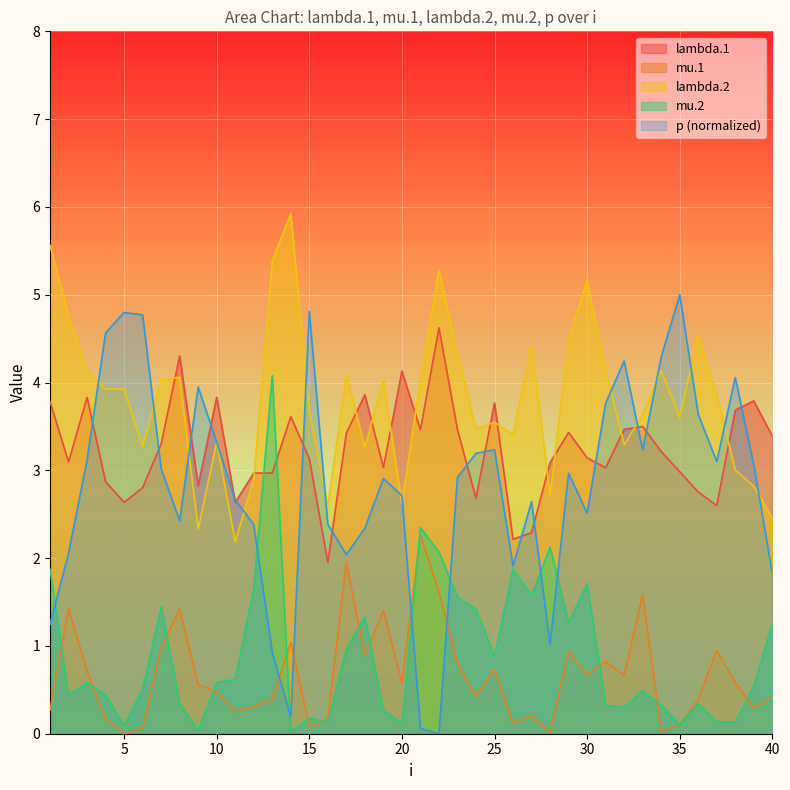

At how many categories does at least one series exceed 3?

37